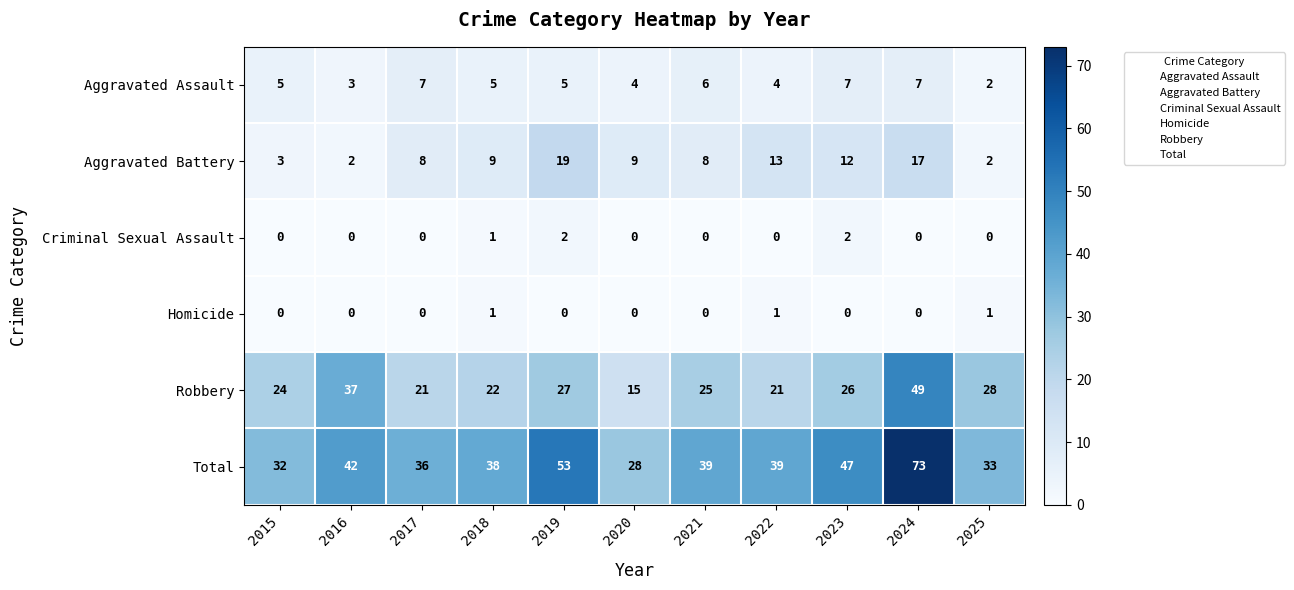

What is the sum of the Aggravated Assault values at 2021 and 2024?

13